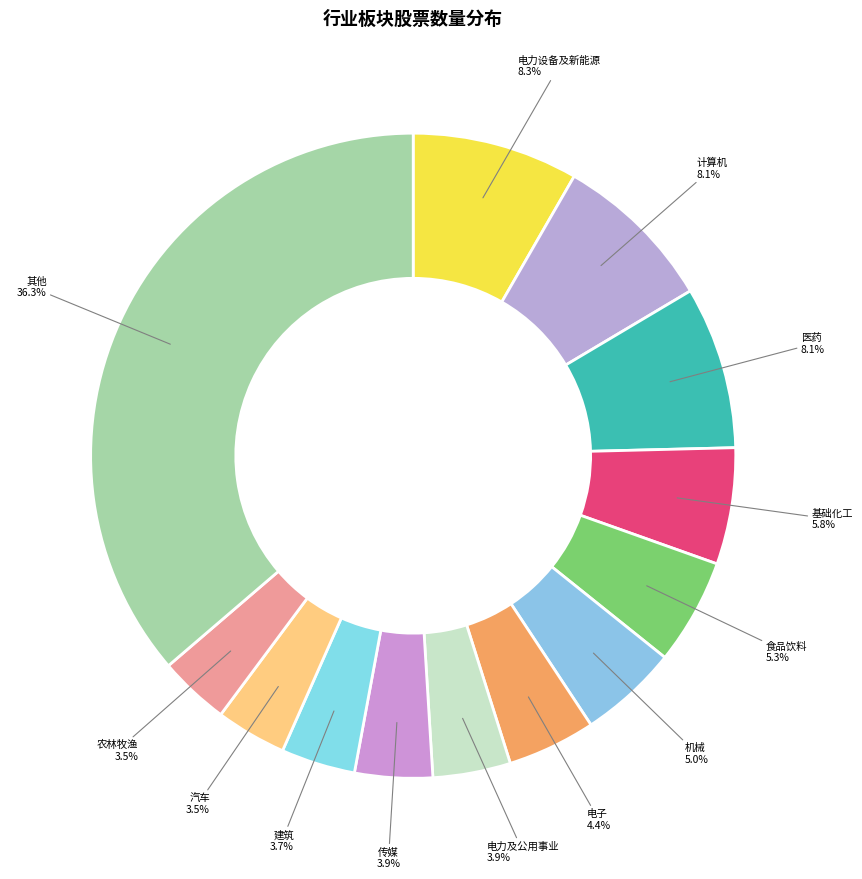

Count the number of slices in the pie.

13